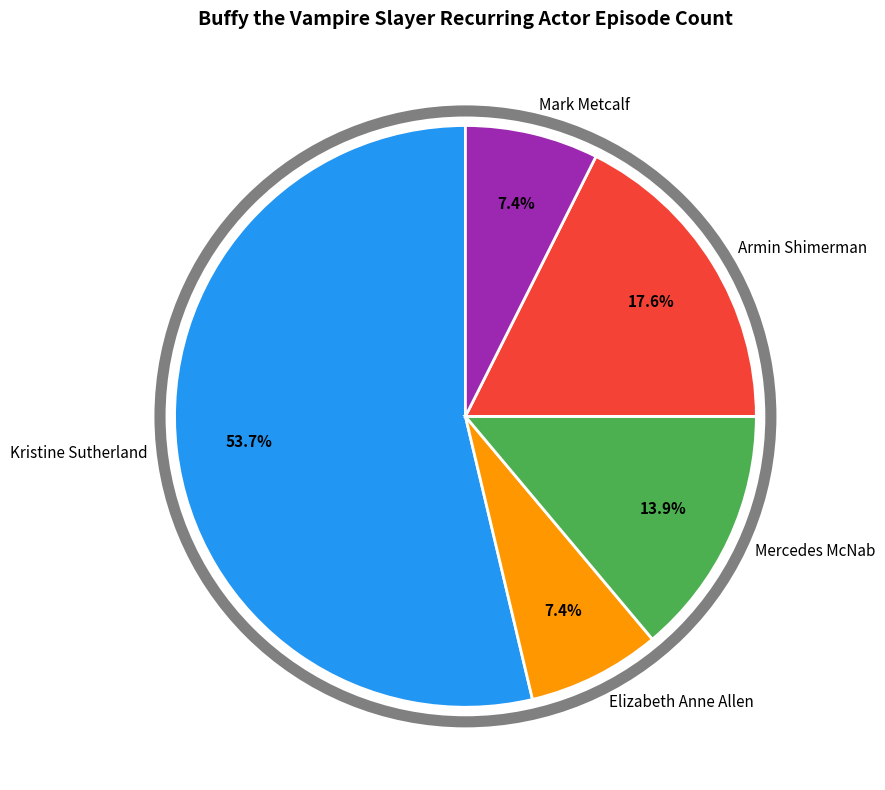

What is the largest slice in the pie chart?

Kristine Sutherland